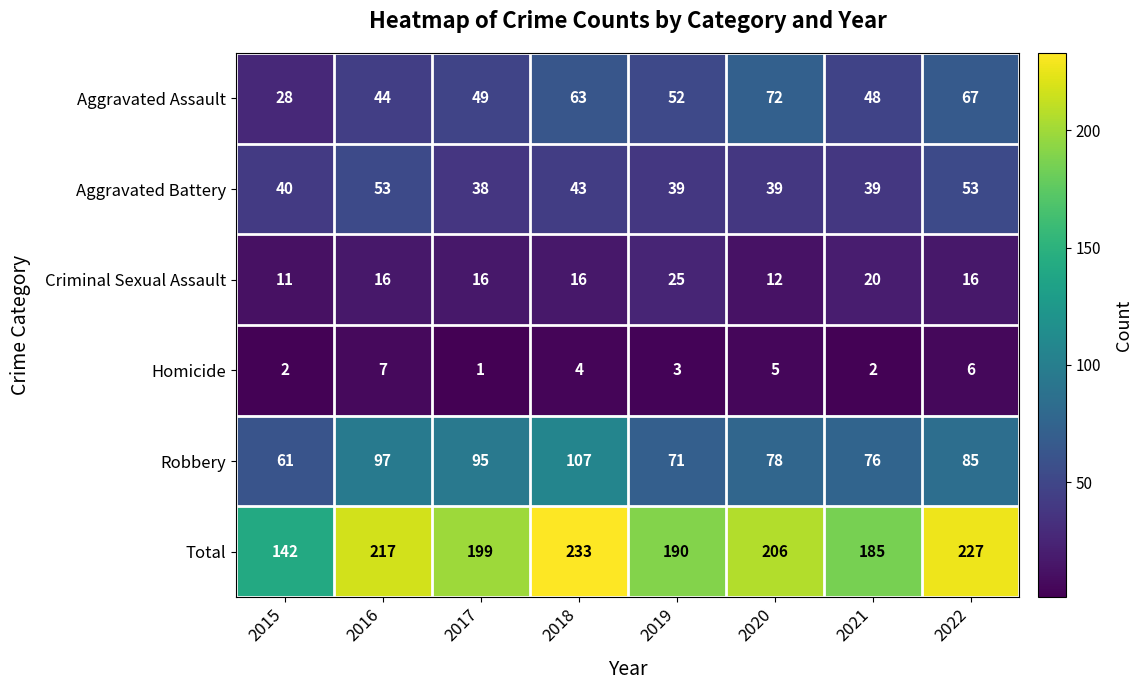

The value of Homicide at 2020 is 2. True or false?

False